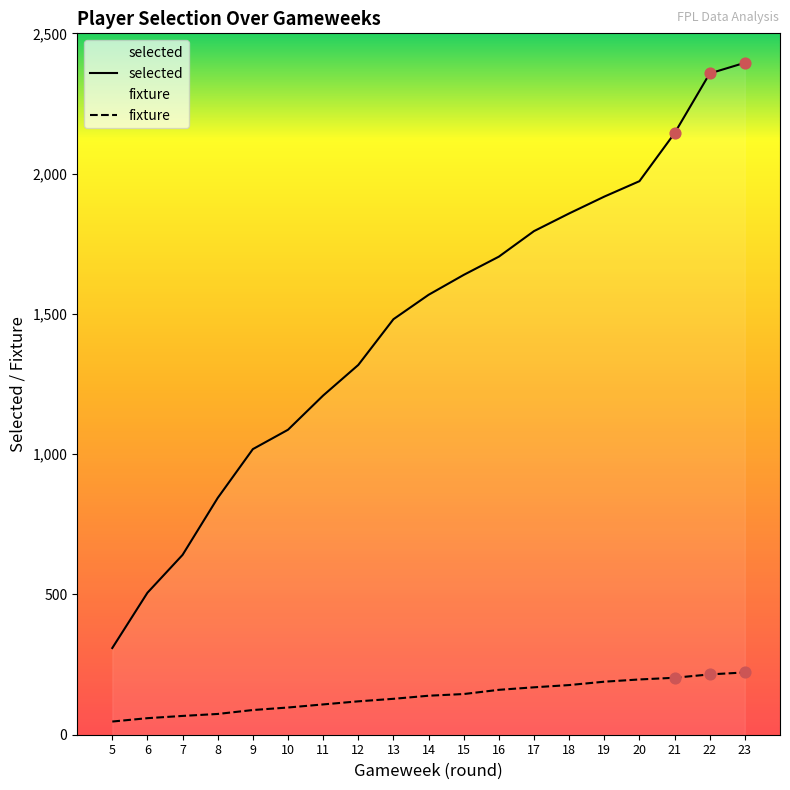

Which series contains the lowest Y value?

fixture